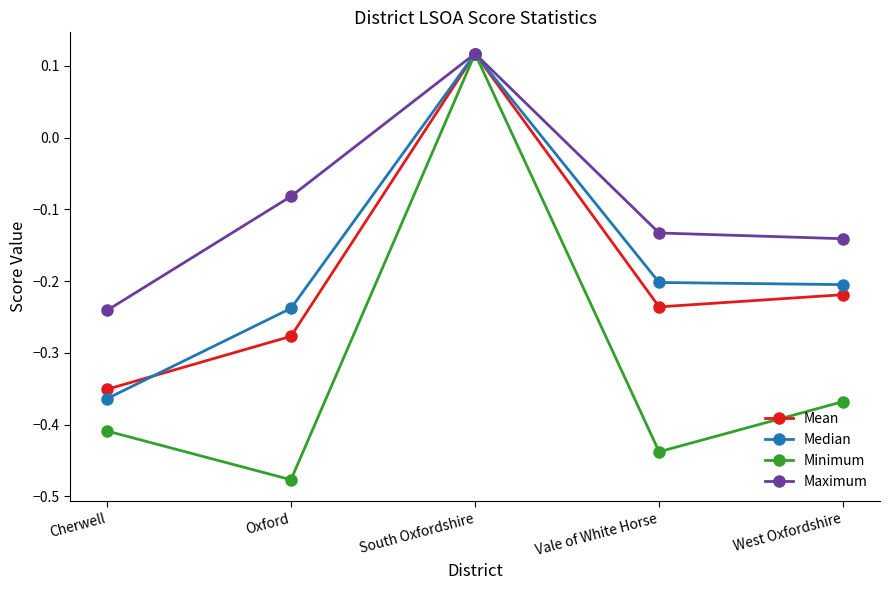

At which category is the sum across all series the highest?

South Oxfordshire